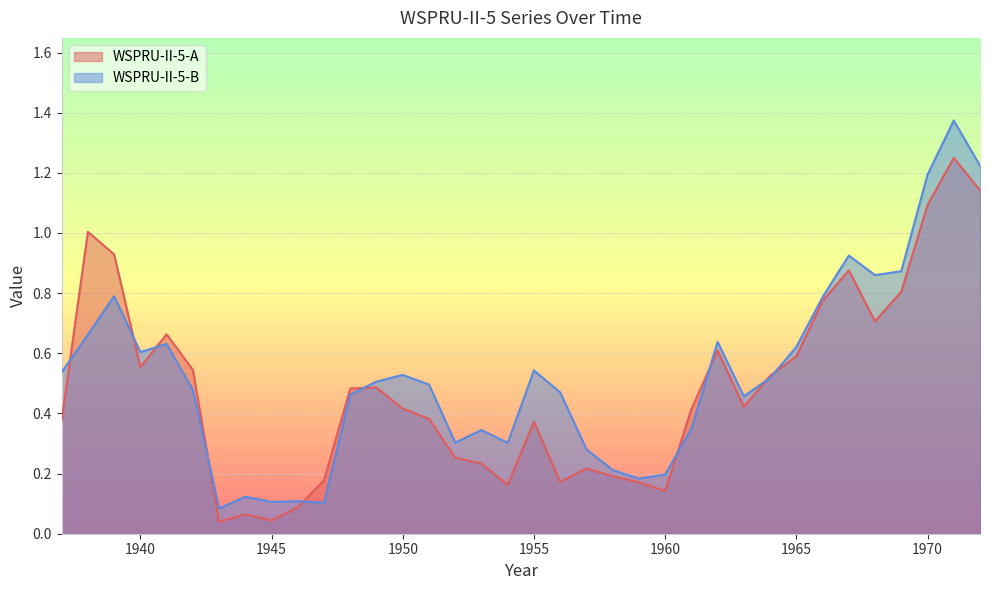

How many interior local valleys does the WSPRU-II-5-A series have?

8